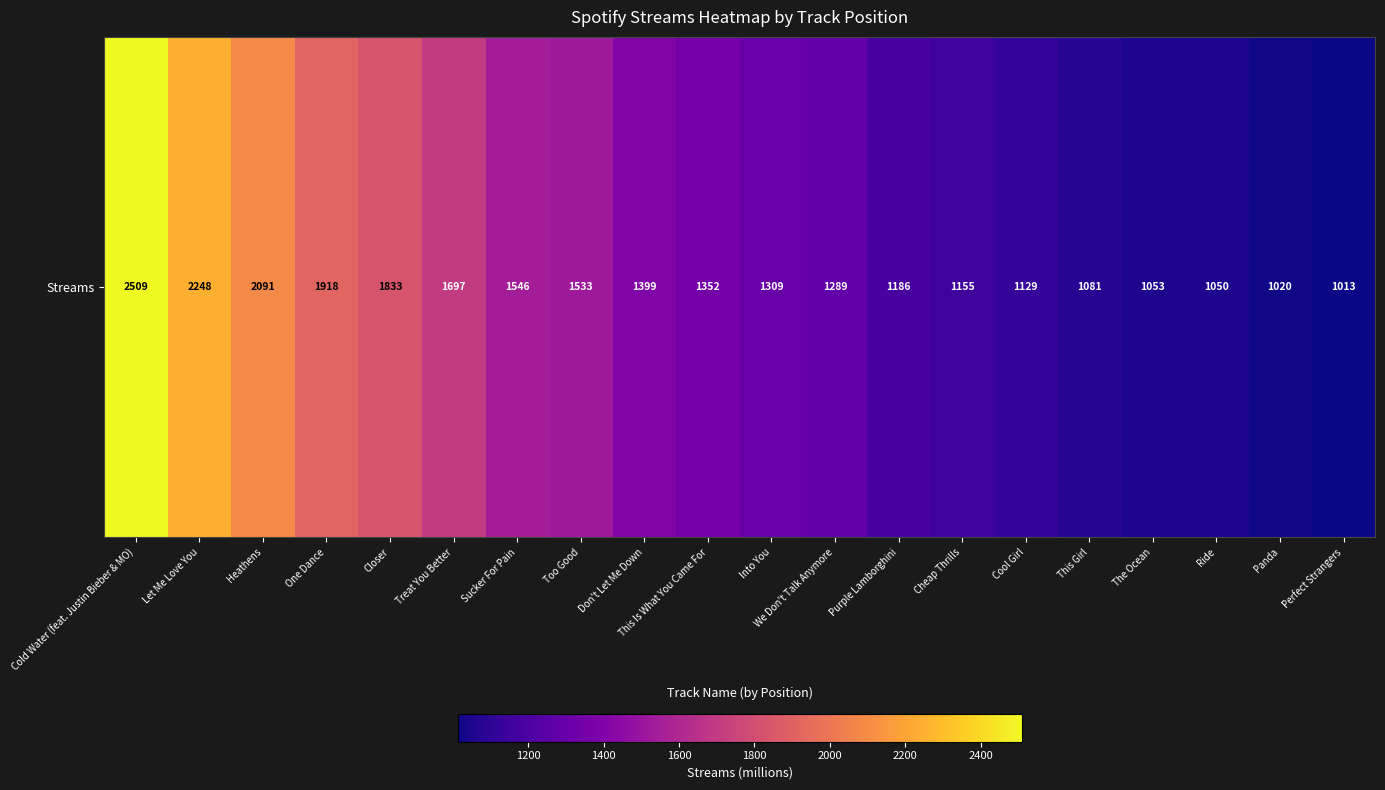

List the labels in order of value, largest first.

Cold Water (feat. Justin Bieber & MO), Let Me Love You, Heathens, One Dance, Closer, Treat You Better, Sucker For Pain, Too Good, Don't Let Me Down, This Is What You Came For, Into You, We Don't Talk Anymore, Purple Lamborghini, Cheap Thrills, Cool Girl, This Girl, The Ocean, Ride, Panda, Perfect Strangers